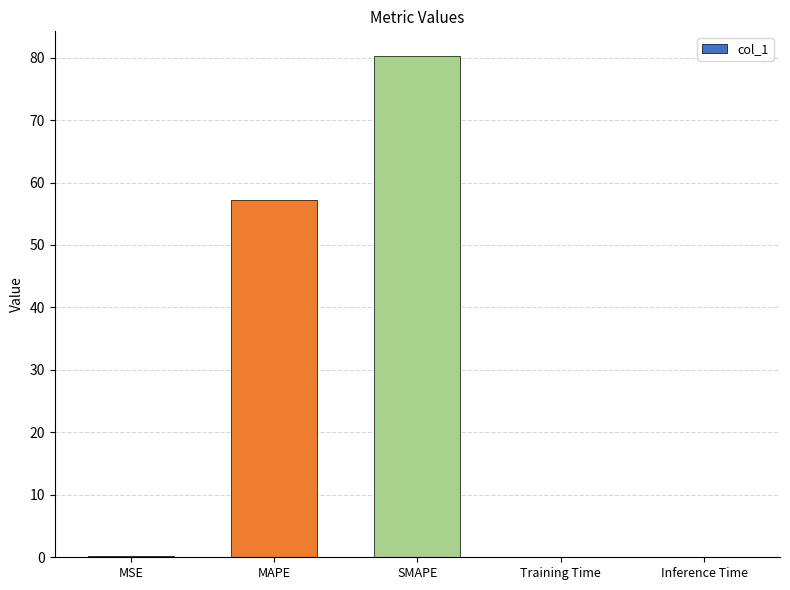

At which category does the chart reach its peak across all series?

SMAPE